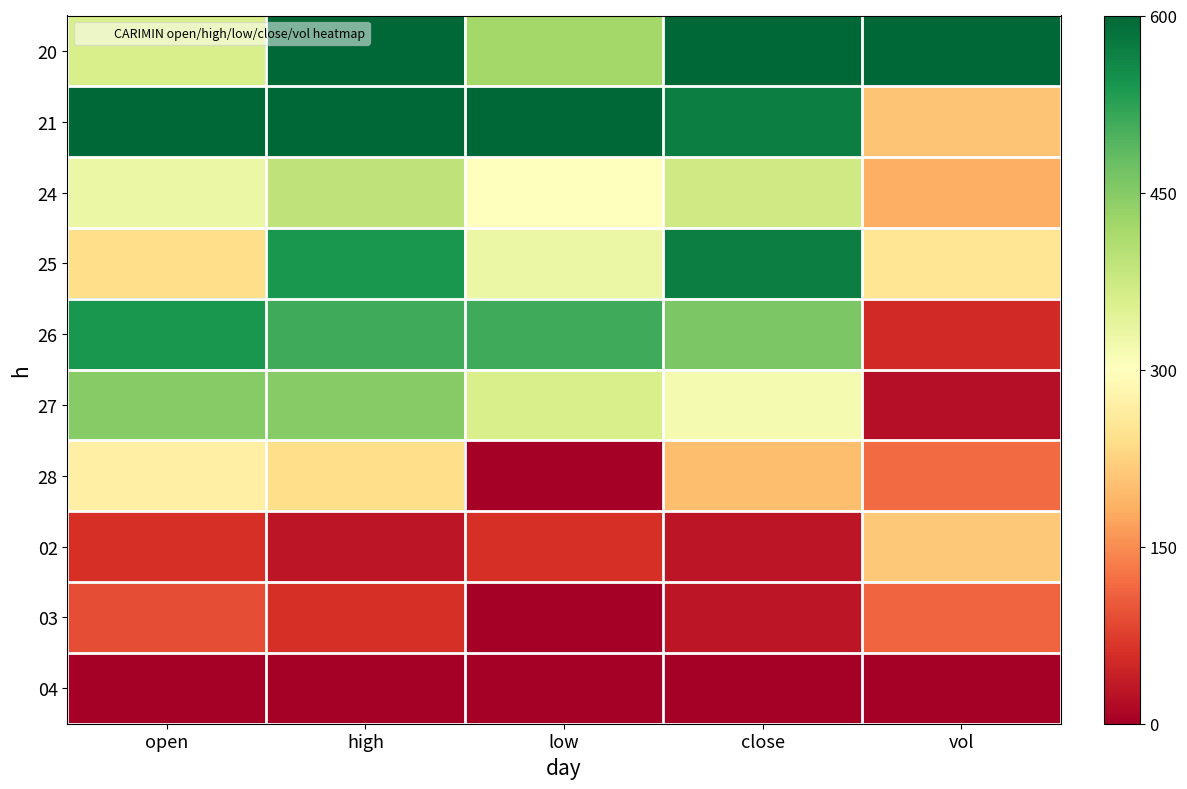

List the series in order of their peak value, highest first.

20, 21, 25, 26, 27, 24, 28, 02, 03, 04